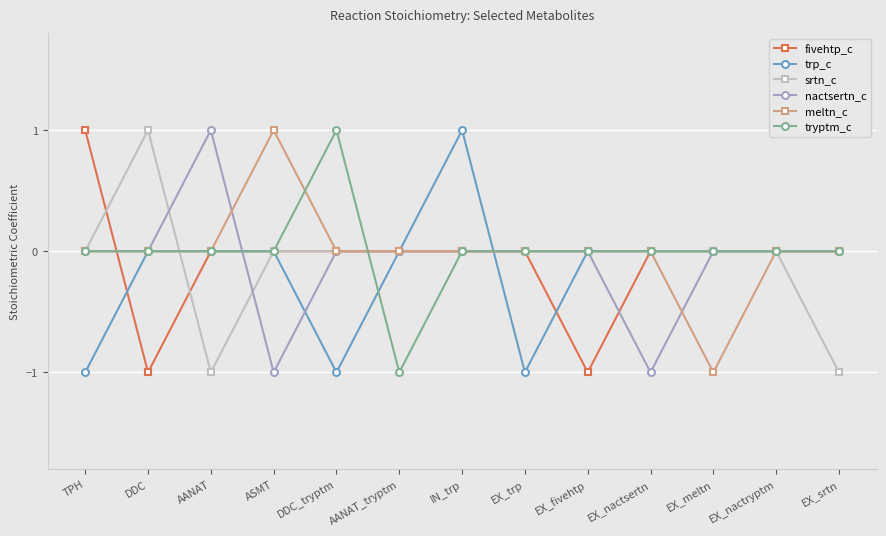

Which category has the highest value in the nactsertn_c series?

AANAT